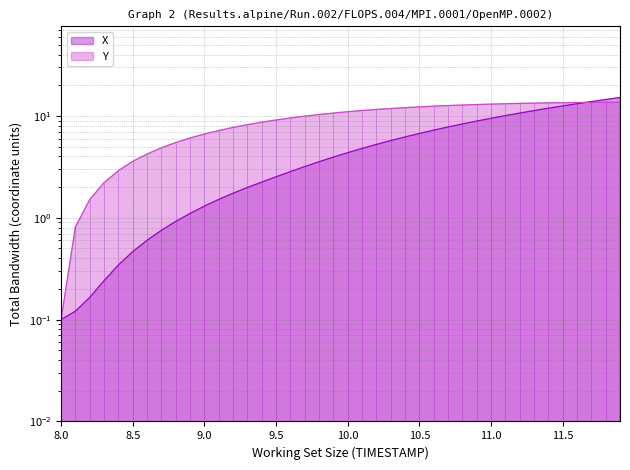

How many series are shown in this chart?

2